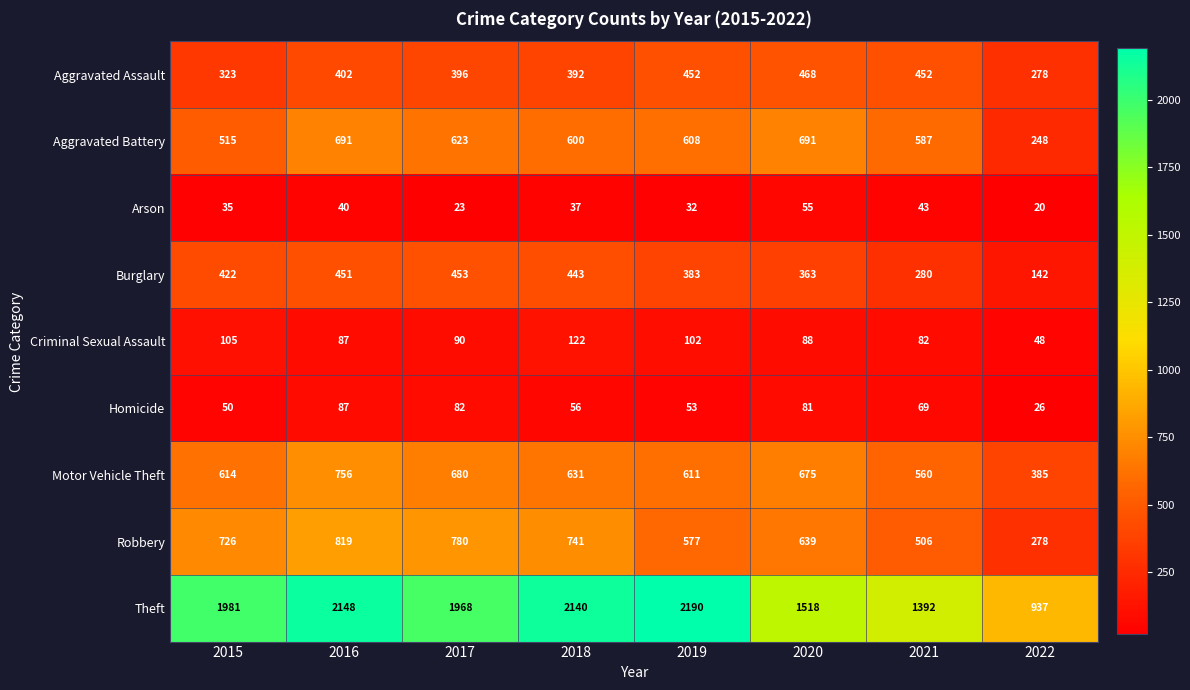

At which label does Arson reach its minimum?

2022